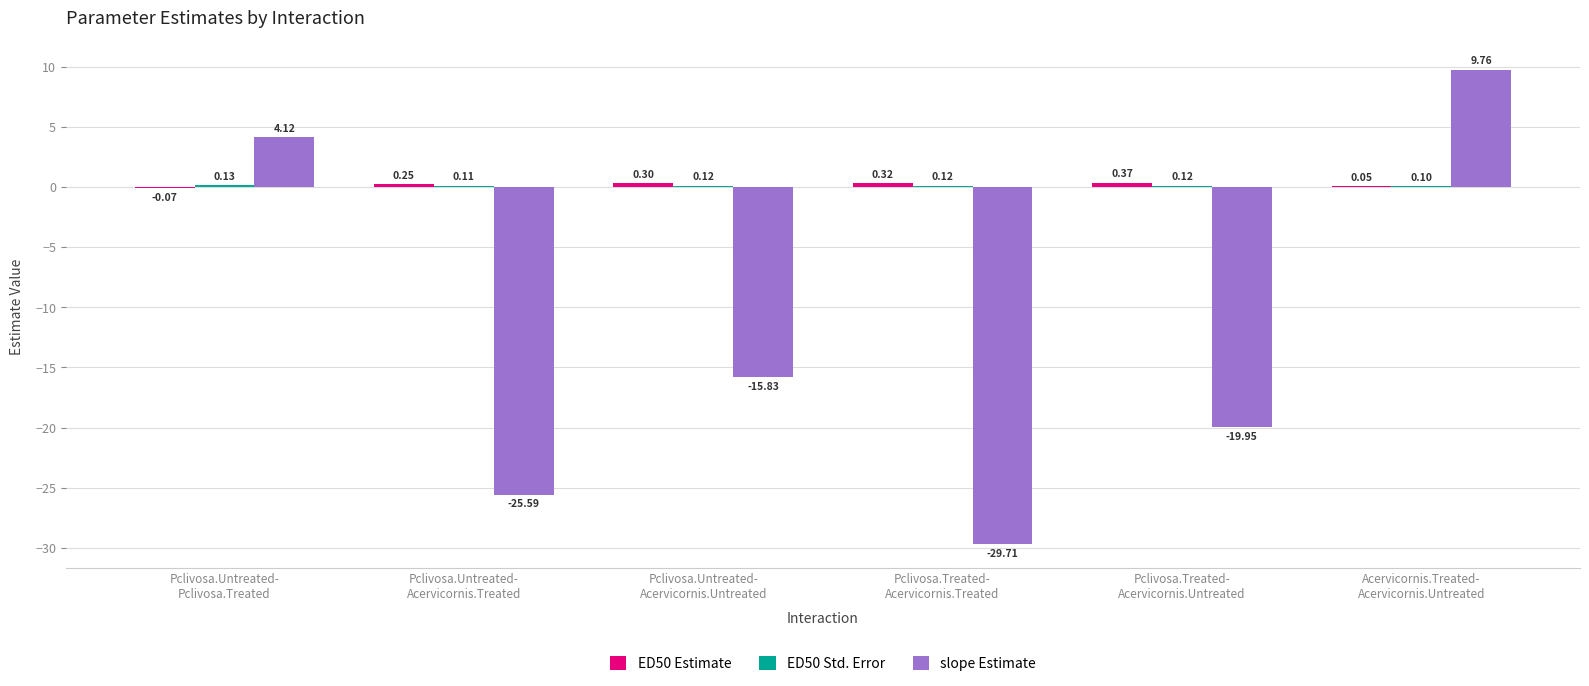

What value does the slope Estimate series have at Pclivosa.Untreated-
Acervicornis.Treated?

-25.6